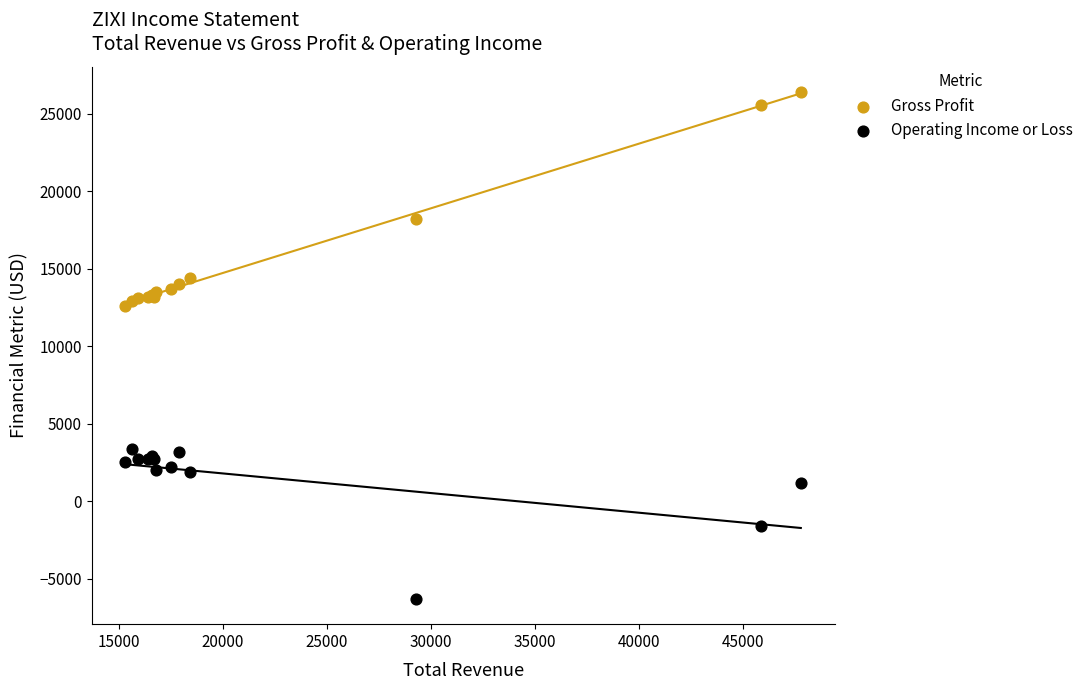

Which series has the largest Y range (max minus min)?

Gross Profit